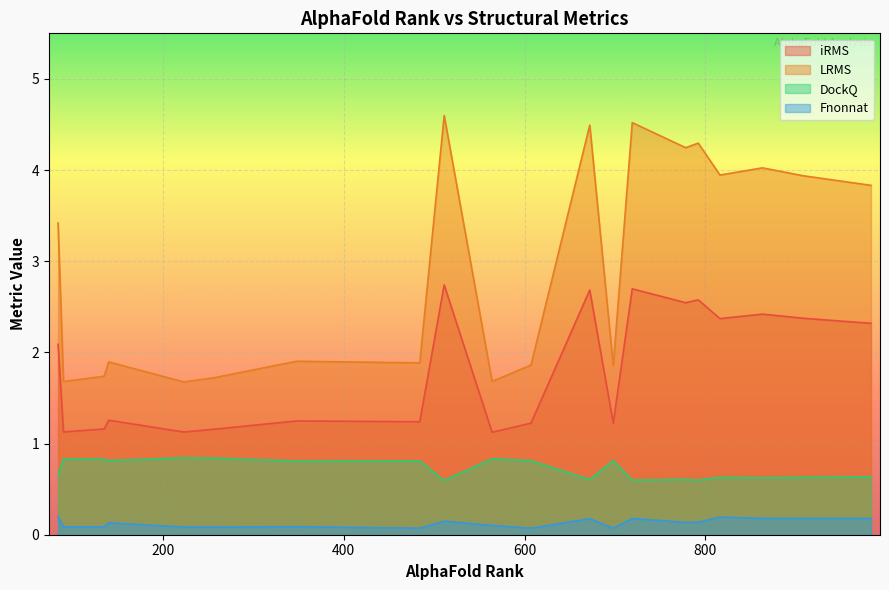

Where is LRMS nearest to the value 3?

84